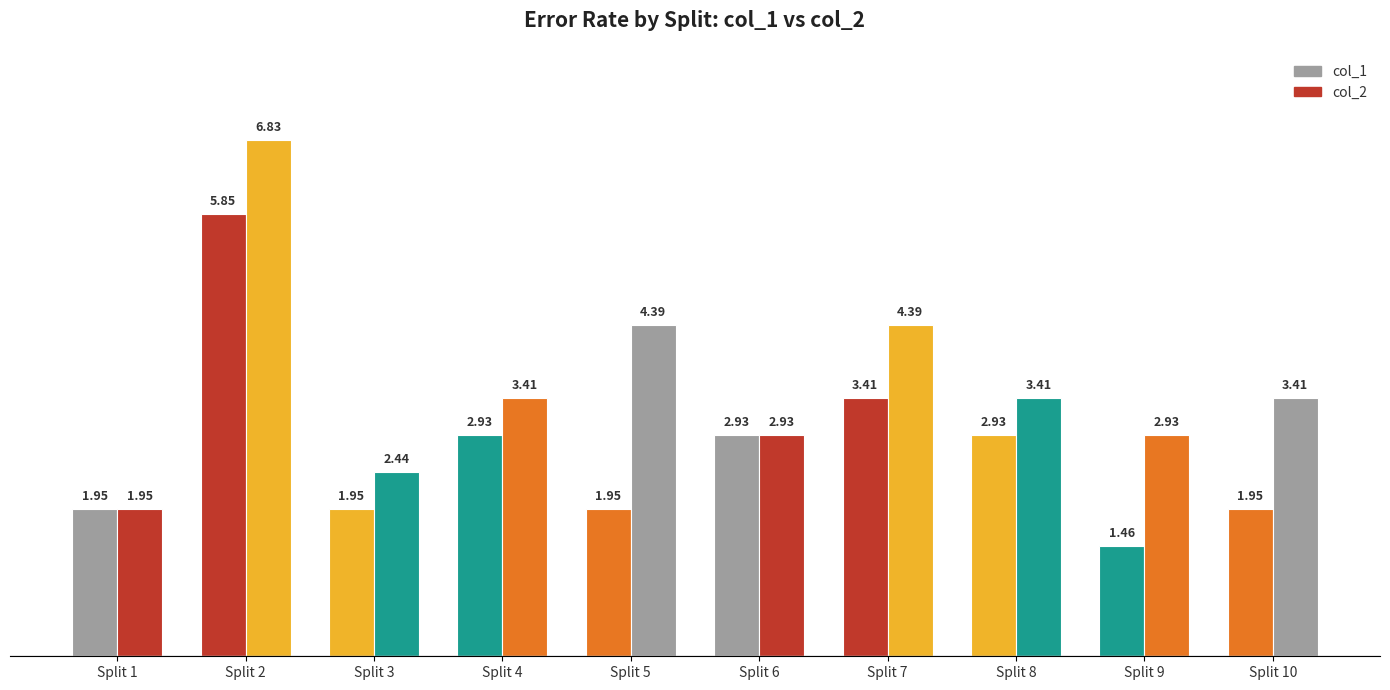

How many distinct data groups are displayed?

2